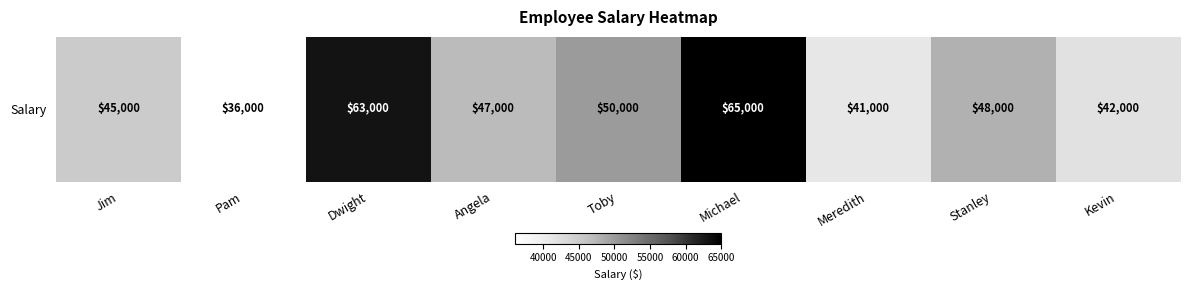

Reading left to right, extract all data points from this chart.

Jim=45000	Pam=36000	Dwight=63000	Angela=47000	Toby=50000	Michael=65000	Meredith=41000	Stanley=48000	Kevin=42000